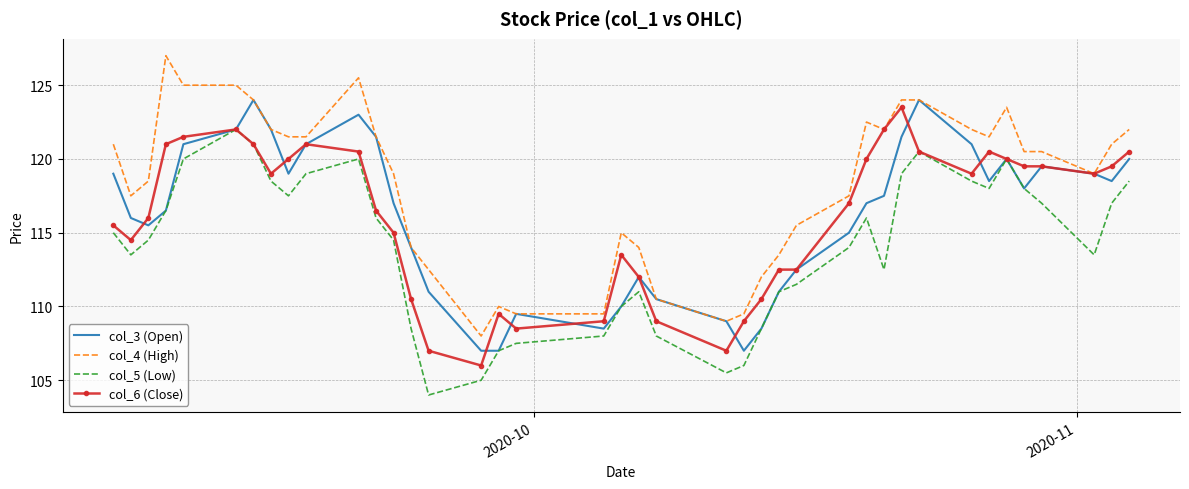

What is the difference between the second highest and second lowest values in the col_3 (Open) series?

17.0